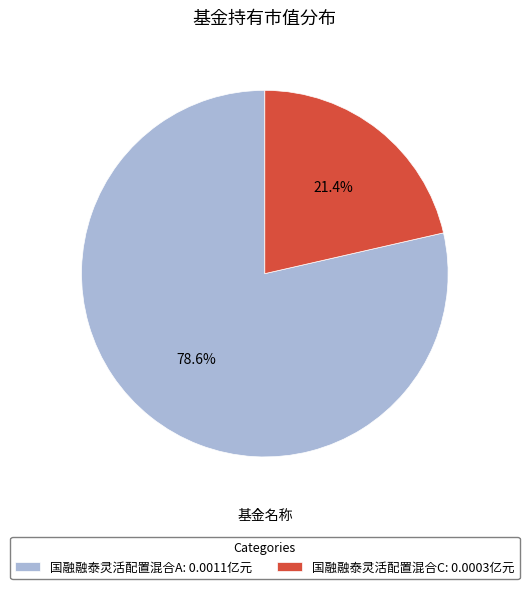

How many segments does this pie chart have?

2